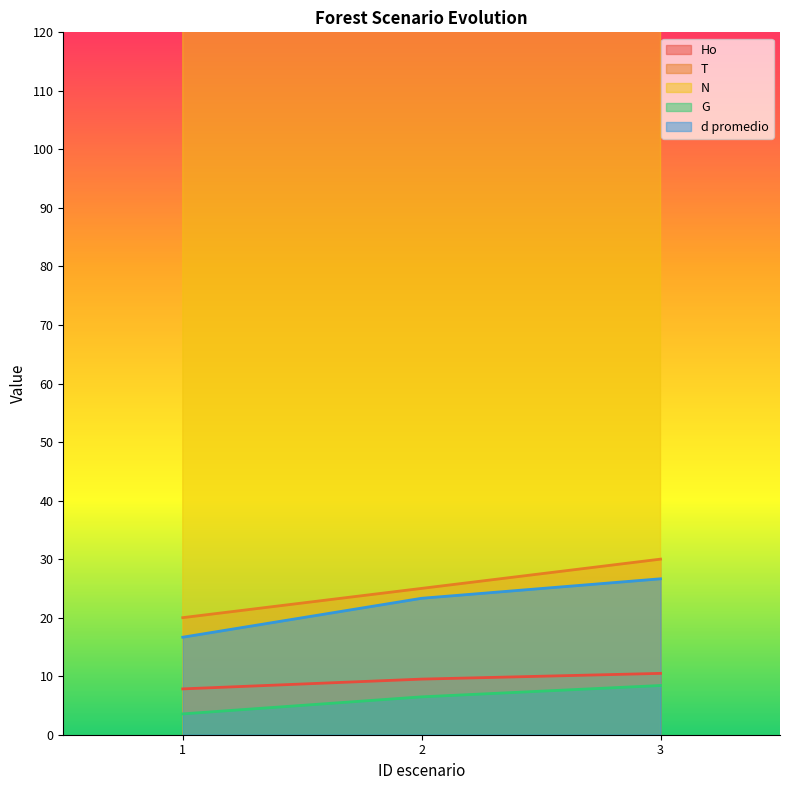

What is the value of the T point at the 2nd from the left?

25.0